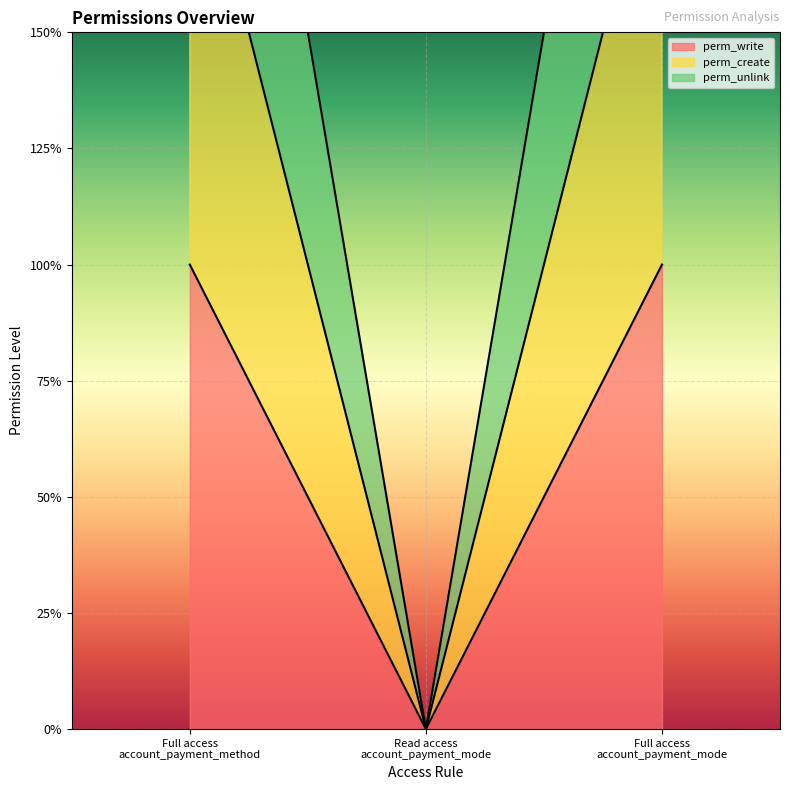

At Read access account_payment_mode, list the series in order from largest to smallest.

perm_write, perm_create, perm_unlink